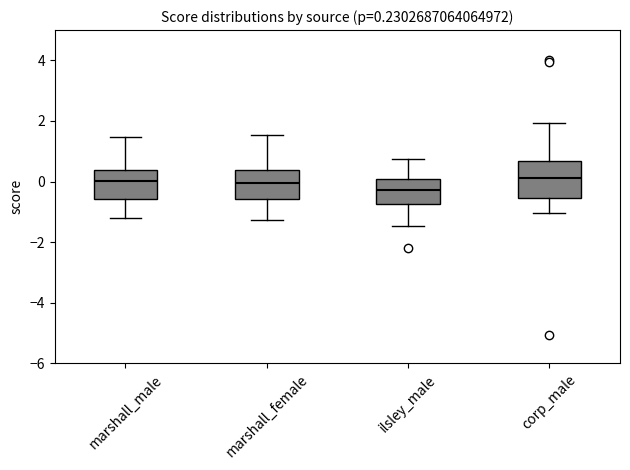

Which box is the tallest, from its lower edge to its upper edge?

corp_male